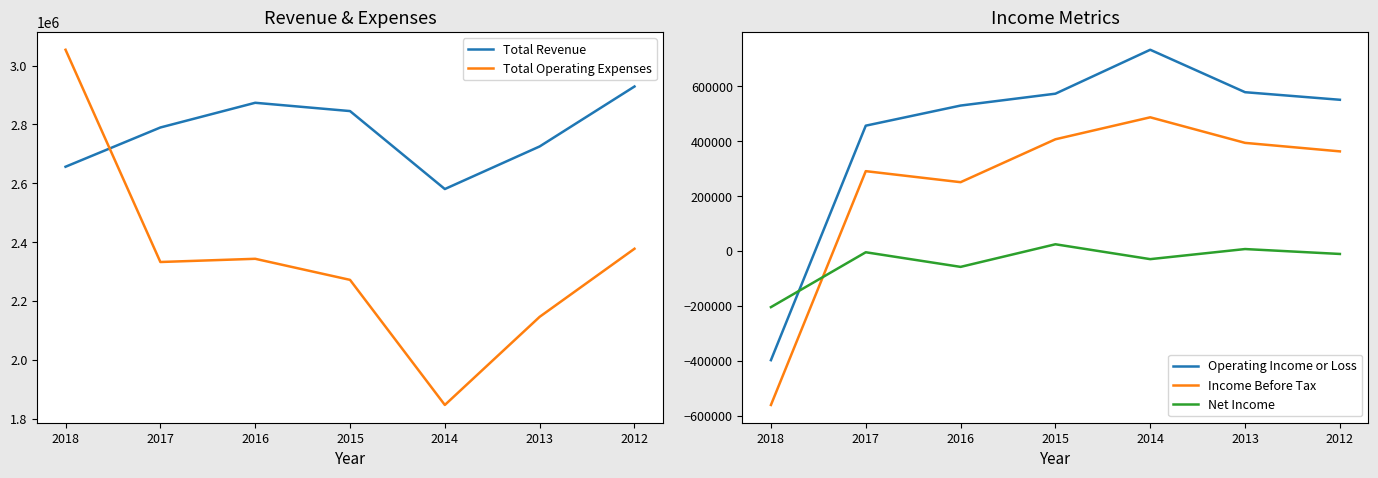

Reading left to right, extract all data points from this chart.

Total Revenue: 2018=2656400	2017=2789800	2016=2873800	2015=2845600	2014=2580600	2013=2725400	2012=2929100
Total Operating Expenses: 2018=3054000	2017=2332600	2016=2343500	2015=2271900	2014=1846700	2013=2146300	2012=2377700
Operating Income or Loss: 2018=-397600	2017=457100	2016=530400	2015=573700	2014=733800	2013=579100	2012=551500
Income Before Tax: 2018=-560900	2017=291300	2016=251100	2015=407500	2014=487600	2013=394400	2012=363400
Net Income: 2018=-204300	2017=-4300	2016=-57600	2015=24800	2014=-29400	2013=7400	2012=-10500